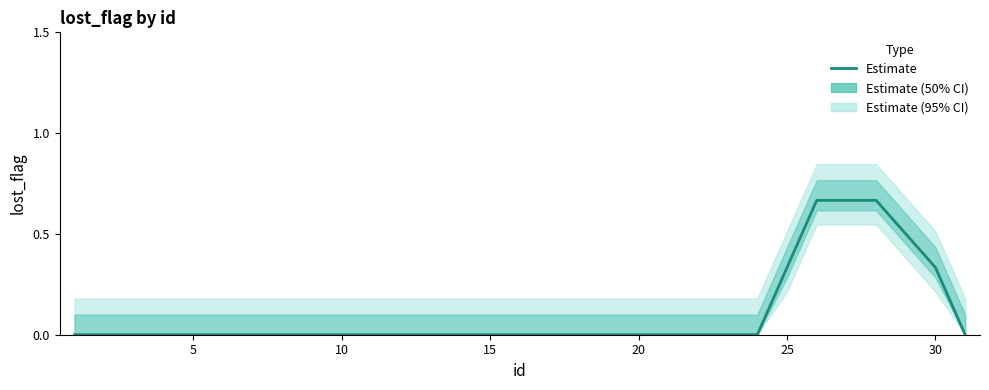

True or false: the data has more than 0 interior local peaks.

False